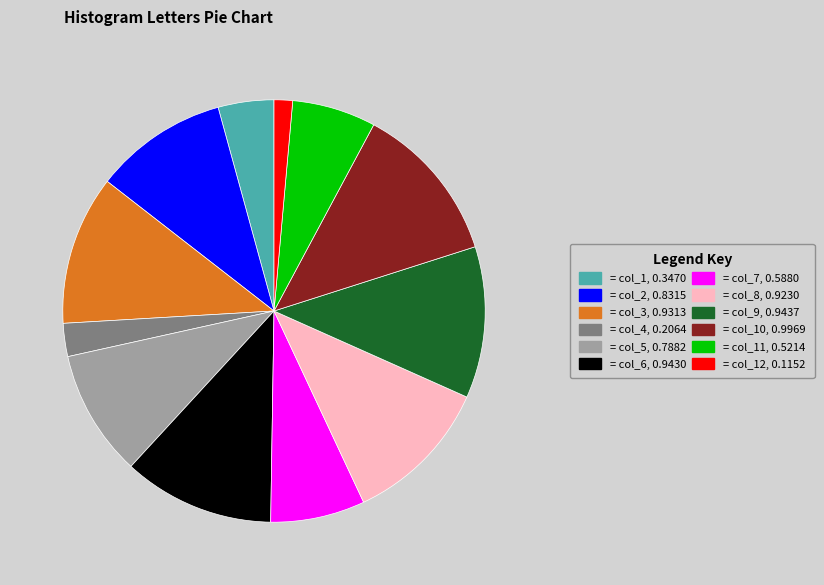

Does any single category account for the majority?

No